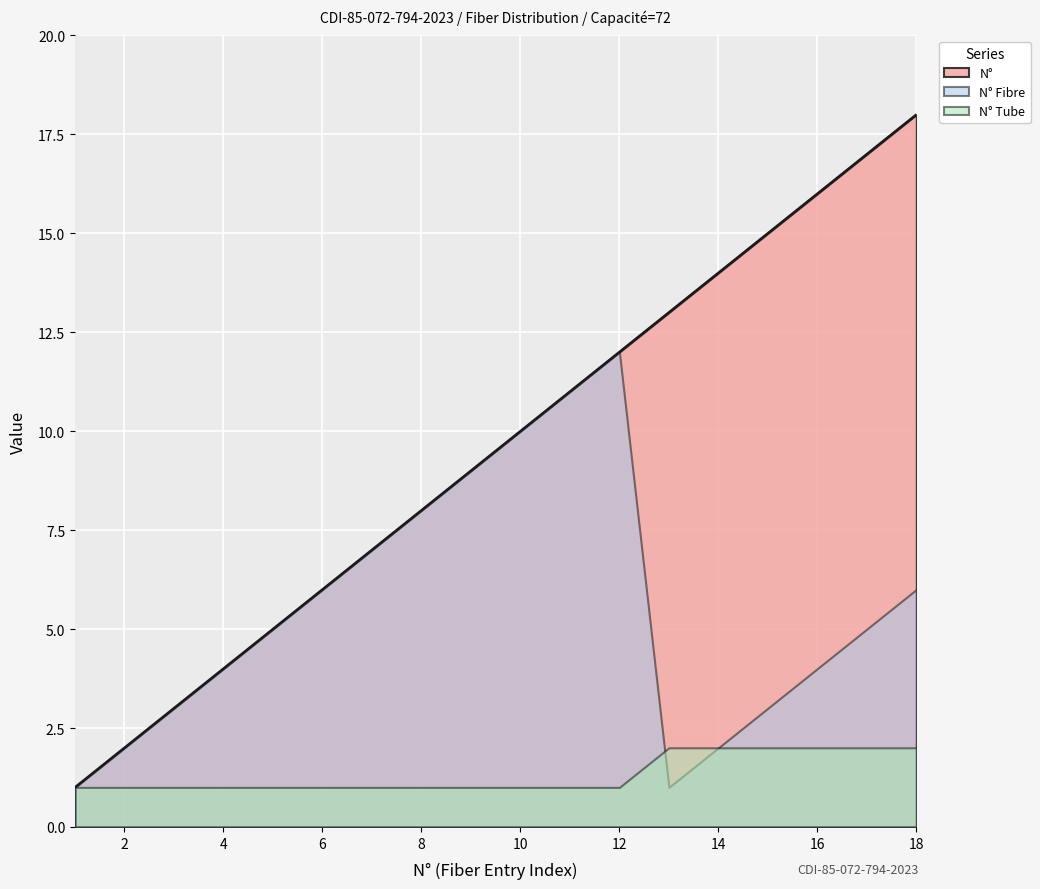

Reading left to right, extract all data points from this chart.

N° Fibre: 1	2	3	4	5	6	7	8	9	10	11	12	1	2	3	4	5	6
N° Tube: 1	1	1	1	1	1	1	1	1	1	1	1	2	2	2	2	2	2
N°: 1	2	3	4	5	6	7	8	9	10	11	12	13	14	15	16	17	18